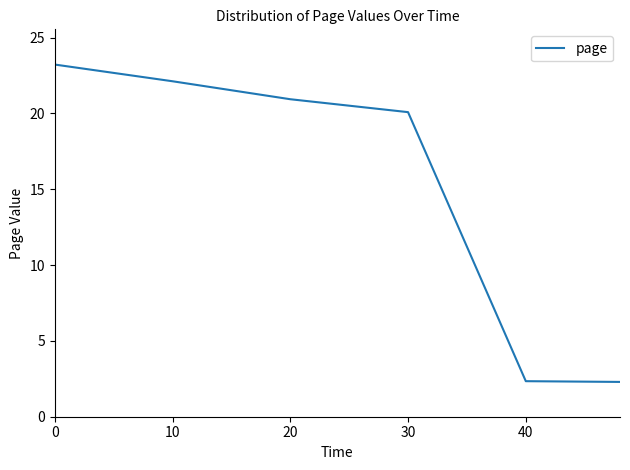

True or false: the data has more than 2 interior local peaks.

False